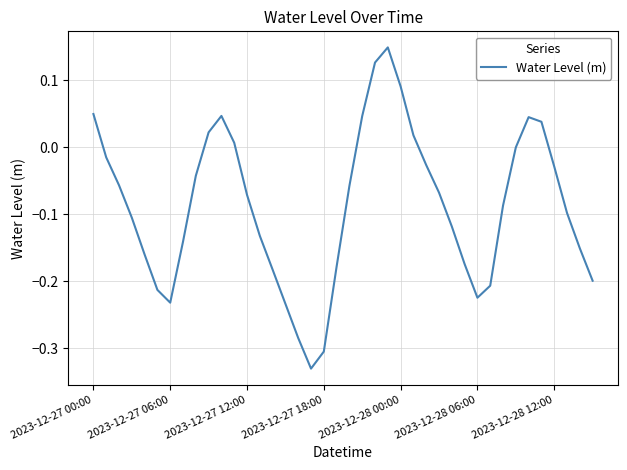

At which category does the chart reach its minimum across all series?

17